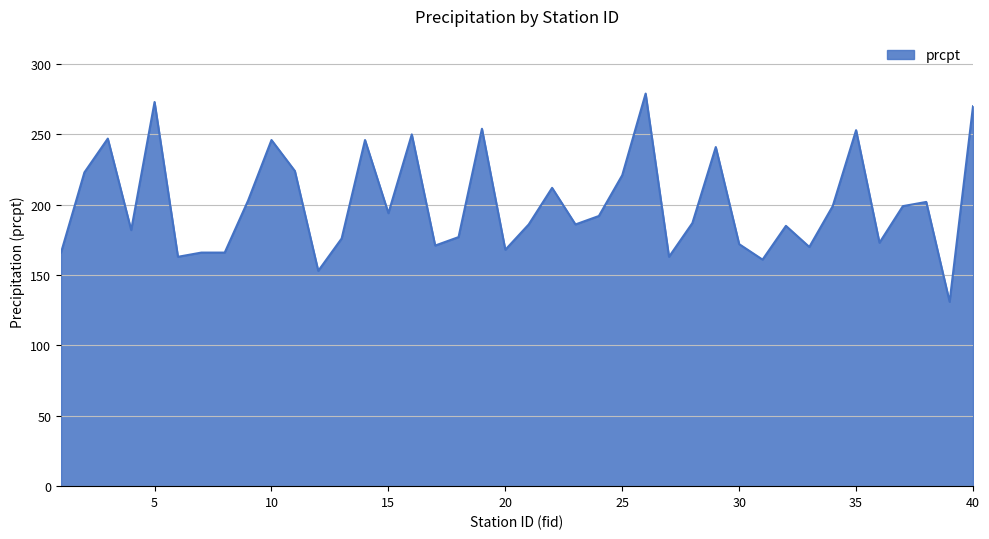

What is the greatest value displayed?

279